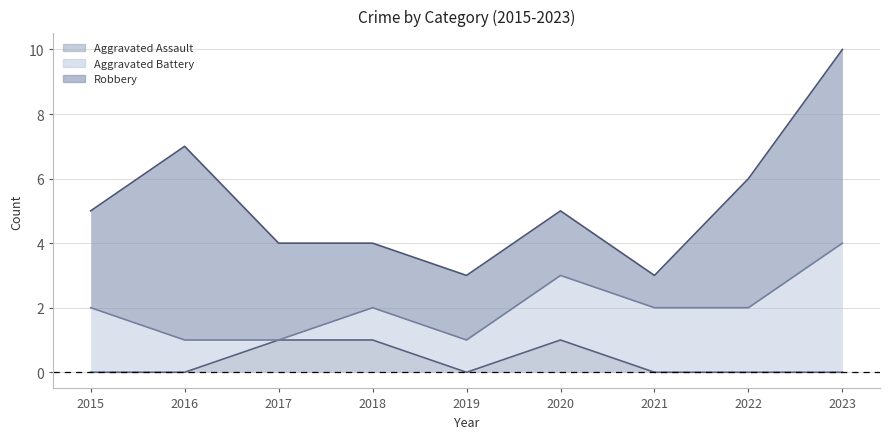

Which series has the widest spread of values?

Robbery